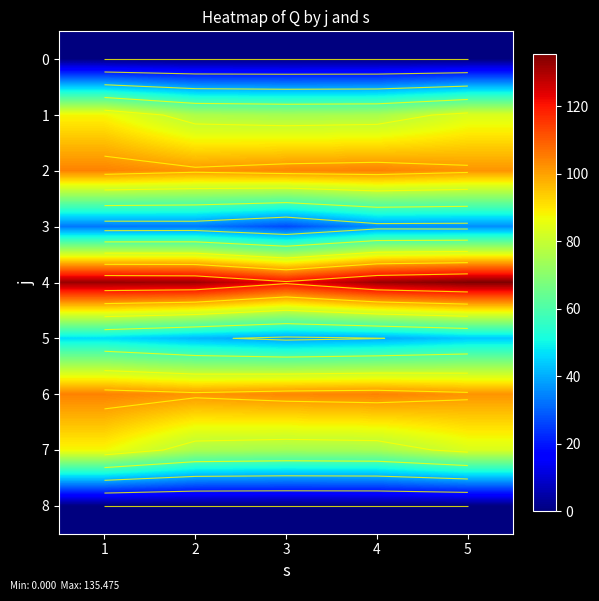

Which series has the largest total across all categories?

4